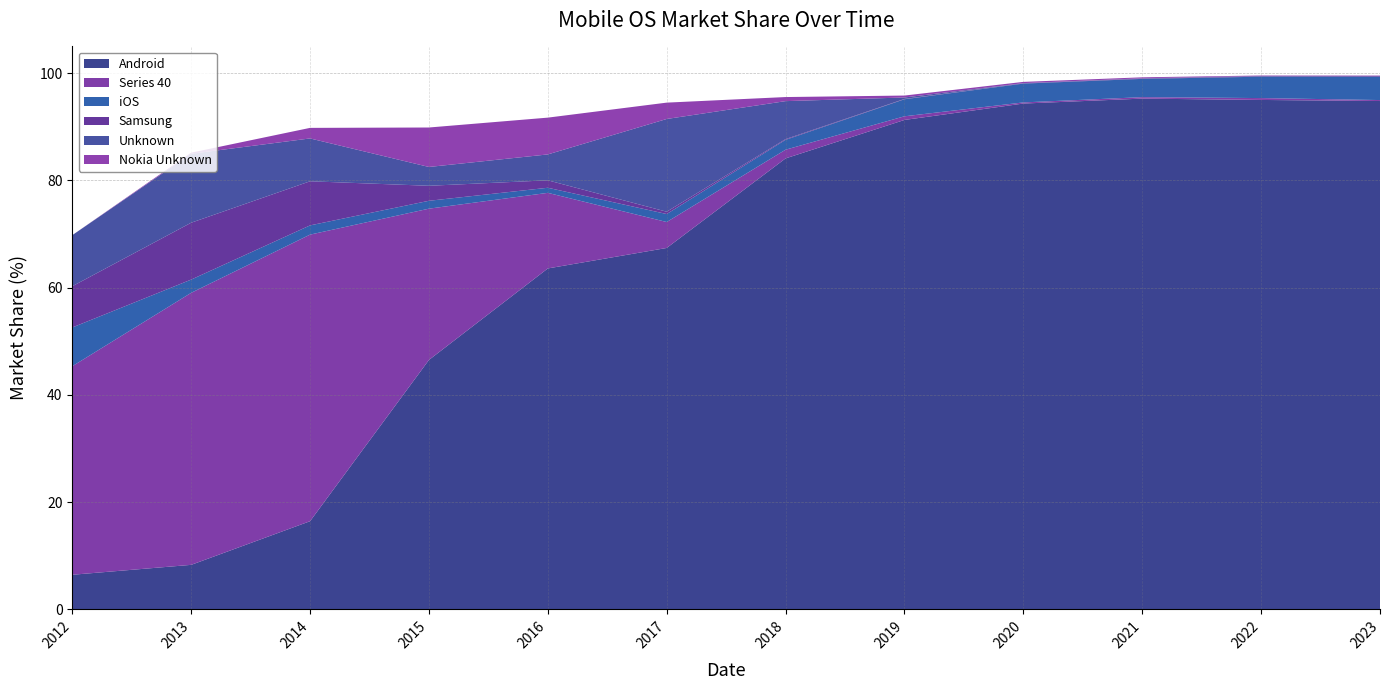

Reading left to right, what are all the values shown in this chart?

Android: 6.5	8.3	16.4	46.5	63.6	67.4	84.1	91.3	94.3	95.3	95.0	94.8
Series 40: 38.9	50.7	53.5	28.2	14.1	4.8	1.6	0.7	0.2	0.3	0.3	0.2
iOS: 7.2	2.5	1.7	1.5	0.9	1.5	1.8	3.2	3.5	3.4	4.0	4.4
Samsung: 7.7	10.6	8.2	2.8	1.4	0.4	0.1	0.1	0.1	0.1	0.1	0.1
Unknown: 9.5	12.9	8.0	3.5	4.8	17.3	7.1	0.3	0.0	0.0	0.1	0.0
Nokia Unknown: 0.0	0.2	2.0	7.4	6.9	3.0	0.8	0.4	0.2	0.2	0.1	0.1